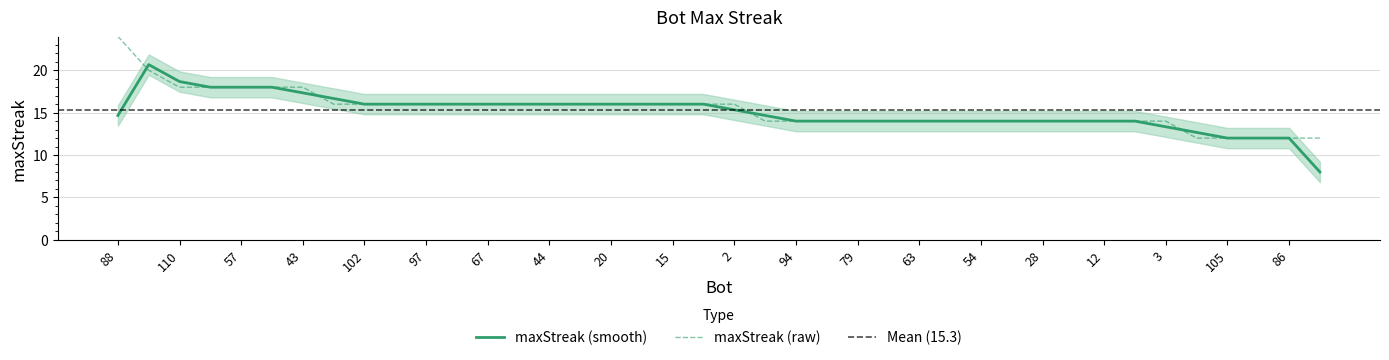

True or false: the data shows 8 at 105.

False